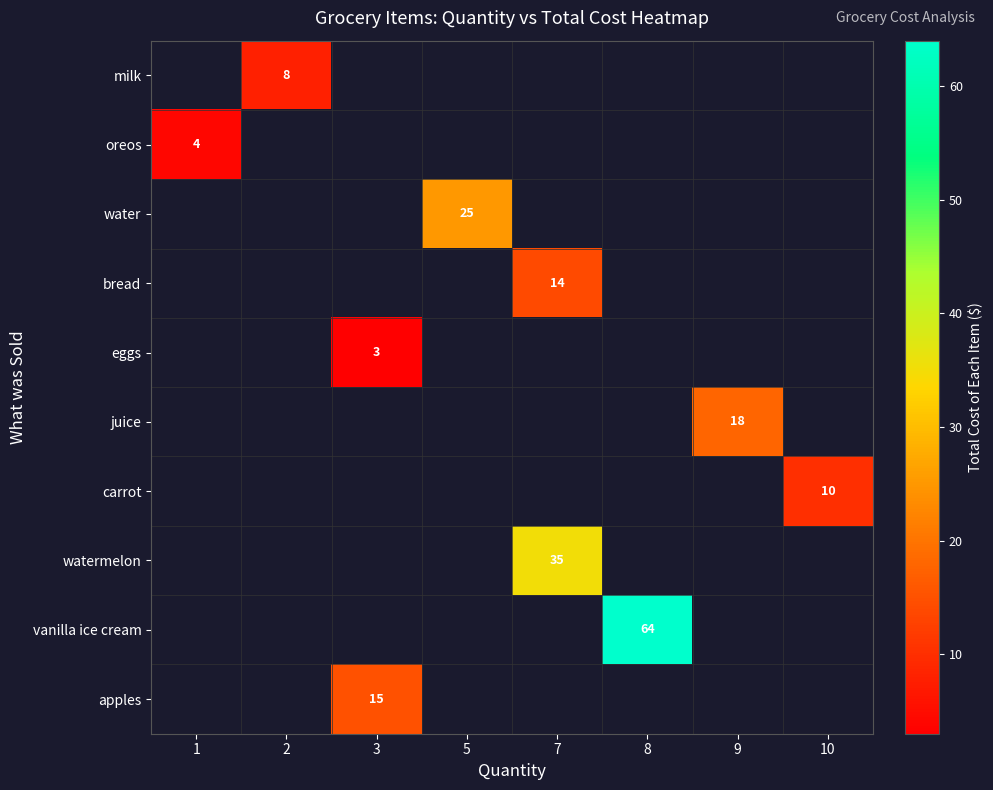

Which label corresponds to the largest value in the chart?

8